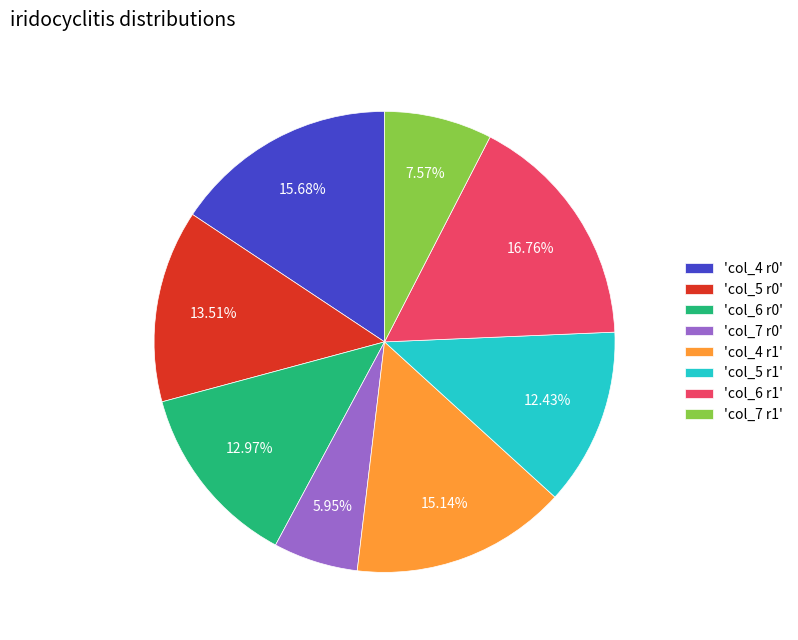

Rank the categories by value from highest to lowest.

'col_6 r1', 'col_4 r0', 'col_4 r1', 'col_5 r0', 'col_6 r0', 'col_5 r1', 'col_7 r1', 'col_7 r0'